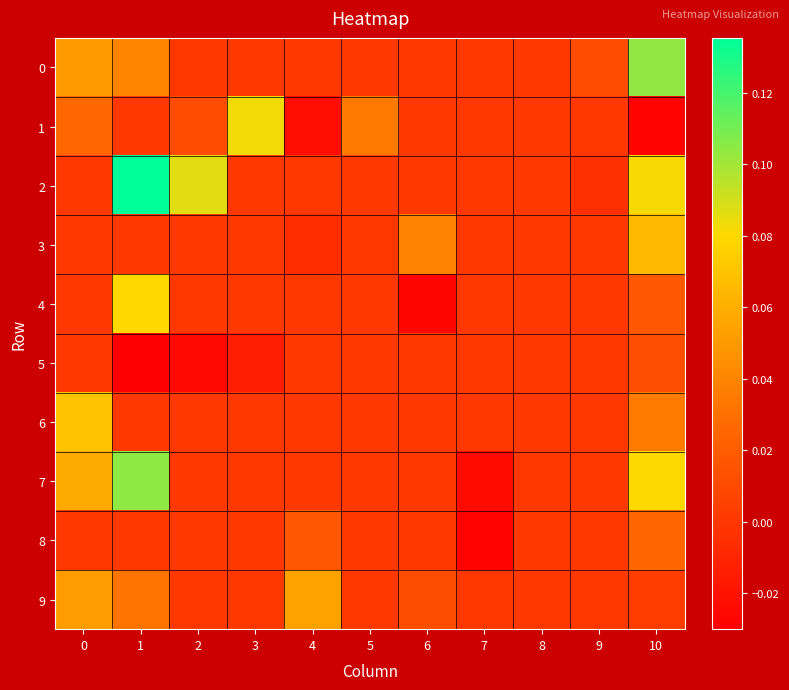

Reading left to right, what are all the values shown in this chart?

0: 0=0.1	1=0.0	2=0.0	3=0.0	4=0.0	5=0.0	6=0.0	7=0.0	8=0.0	9=0.0	10=0.1
1: 0=0.0	1=0.0	2=0.0	3=0.1	4=-0.0	5=0.0	6=0.0	7=0.0	8=0.0	9=0.0	10=-0.0
2: 0=0.0	1=0.1	2=0.1	3=0.0	4=0.0	5=0.0	6=0.0	7=0.0	8=0.0	9=-0.0	10=0.1
3: 0=0.0	1=0.0	2=0.0	3=0.0	4=-0.0	5=0.0	6=0.0	7=0.0	8=0.0	9=0.0	10=0.1
4: 0=0.0	1=0.1	2=0.0	3=0.0	4=0.0	5=0.0	6=-0.0	7=0.0	8=0.0	9=0.0	10=0.0
5: 0=0.0	1=-0.0	2=-0.0	3=-0.0	4=0.0	5=0.0	6=0.0	7=0.0	8=0.0	9=0.0	10=0.0
6: 0=0.1	1=0.0	2=0.0	3=0.0	4=0.0	5=0.0	6=0.0	7=0.0	8=0.0	9=0.0	10=0.0
7: 0=0.1	1=0.1	2=0.0	3=0.0	4=0.0	5=0.0	6=0.0	7=-0.0	8=0.0	9=0.0	10=0.1
8: 0=0.0	1=0.0	2=0.0	3=0.0	4=0.0	5=0.0	6=0.0	7=-0.0	8=0.0	9=0.0	10=0.0
9: 0=0.1	1=0.0	2=0.0	3=0.0	4=0.1	5=0.0	6=0.0	7=0.0	8=0.0	9=0.0	10=0.0